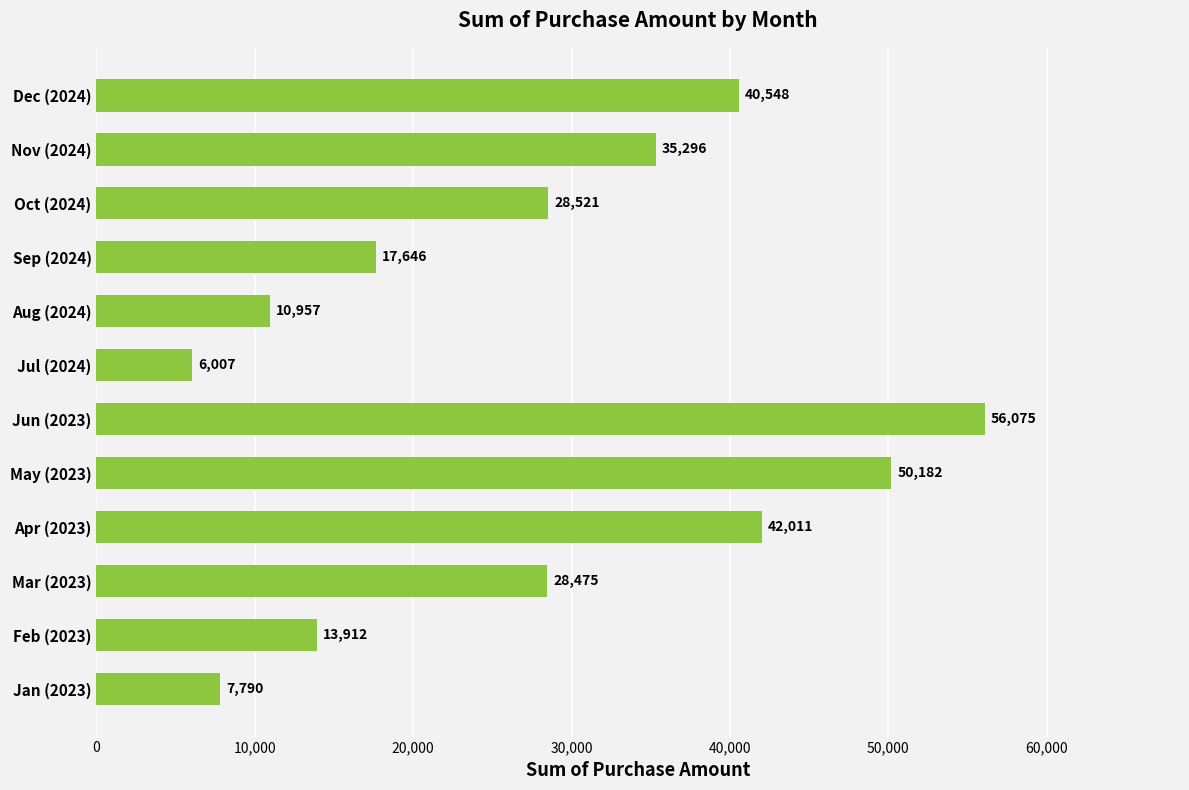

What is the minimum value shown in the chart?

6007